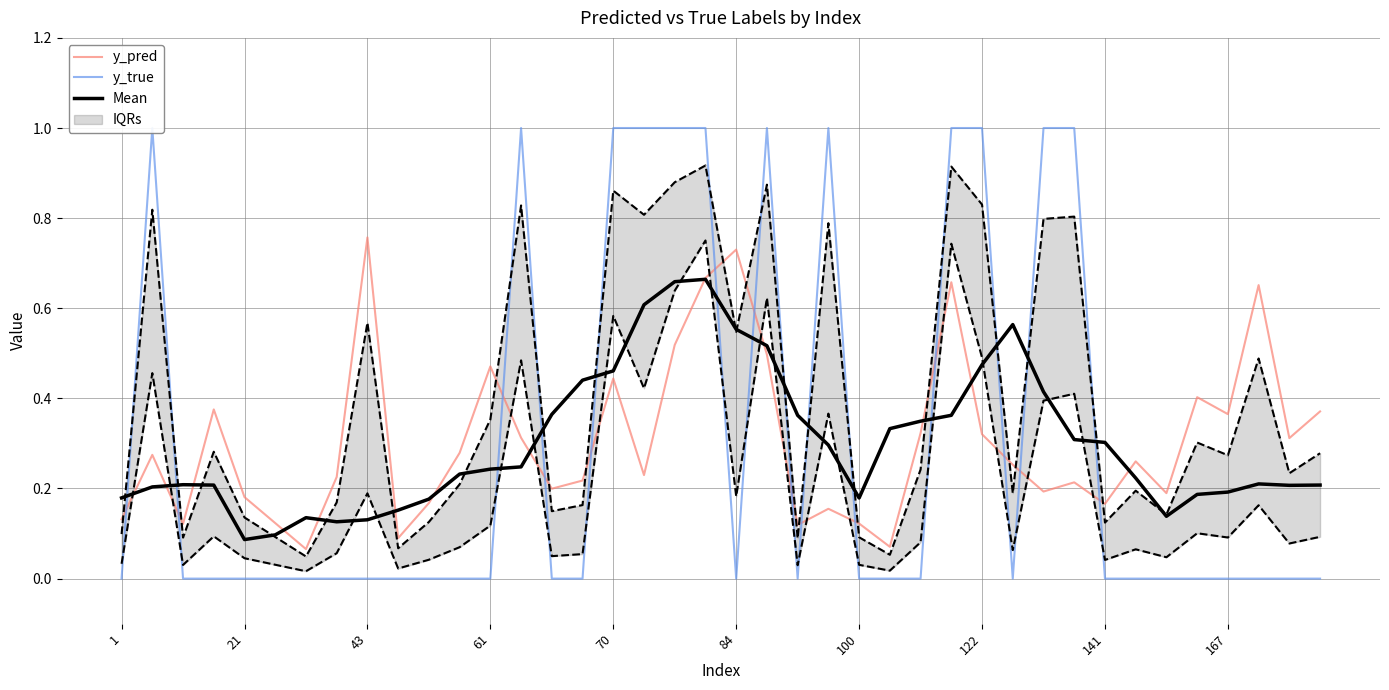

The y_pred series shows 0.2 at 167. True or false?

False